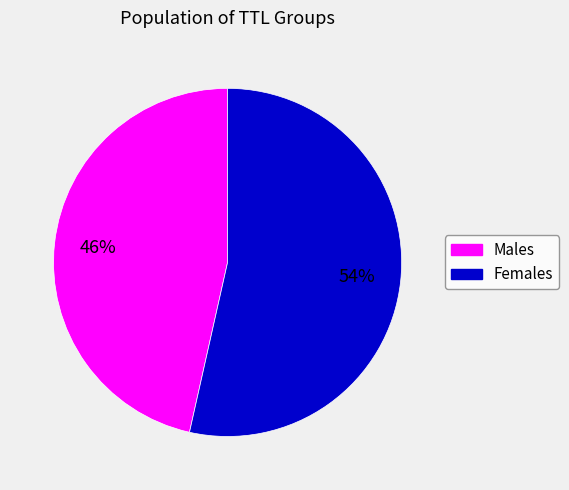

What percentage is the Females slice, to the nearest percent?

54%